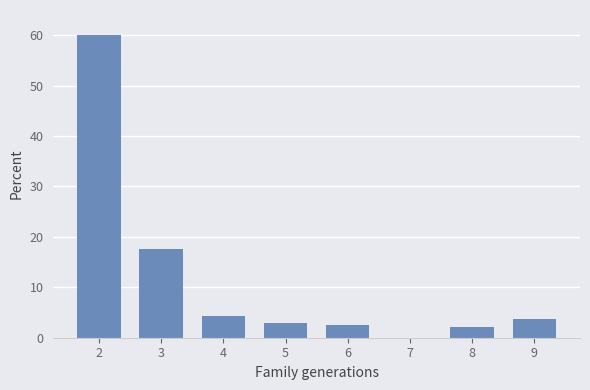

What value does the data have at 8?

2.1